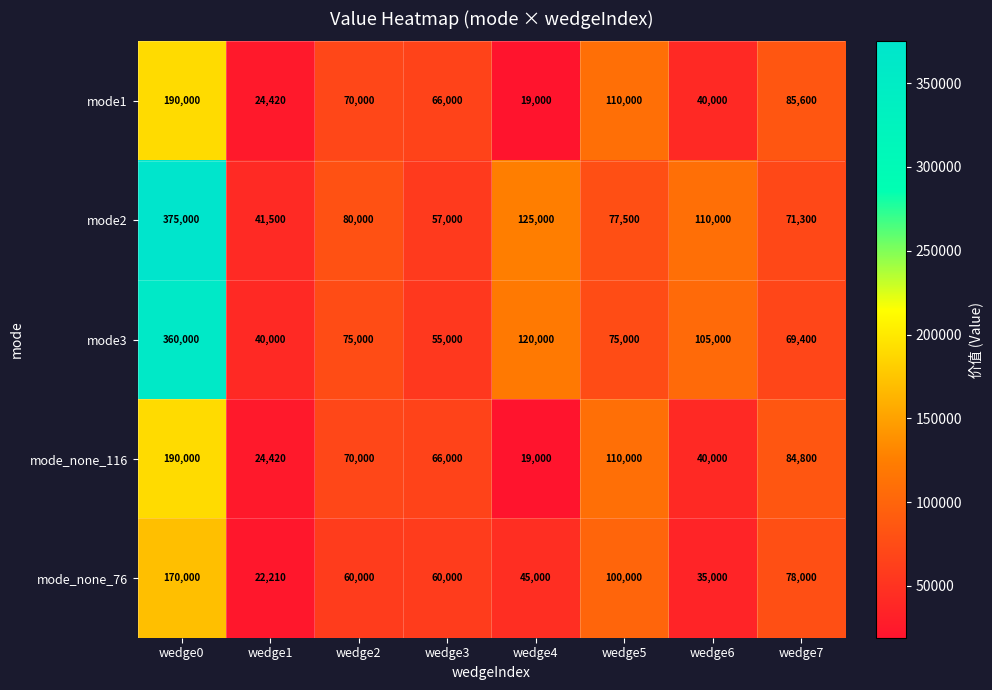

Which series has the largest total across all categories?

mode2